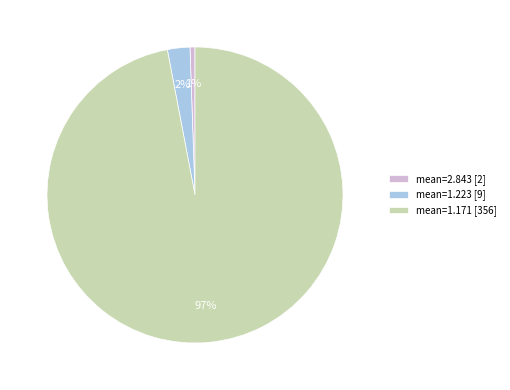

Is mean=1.171 [356] the majority of the pie?

Yes